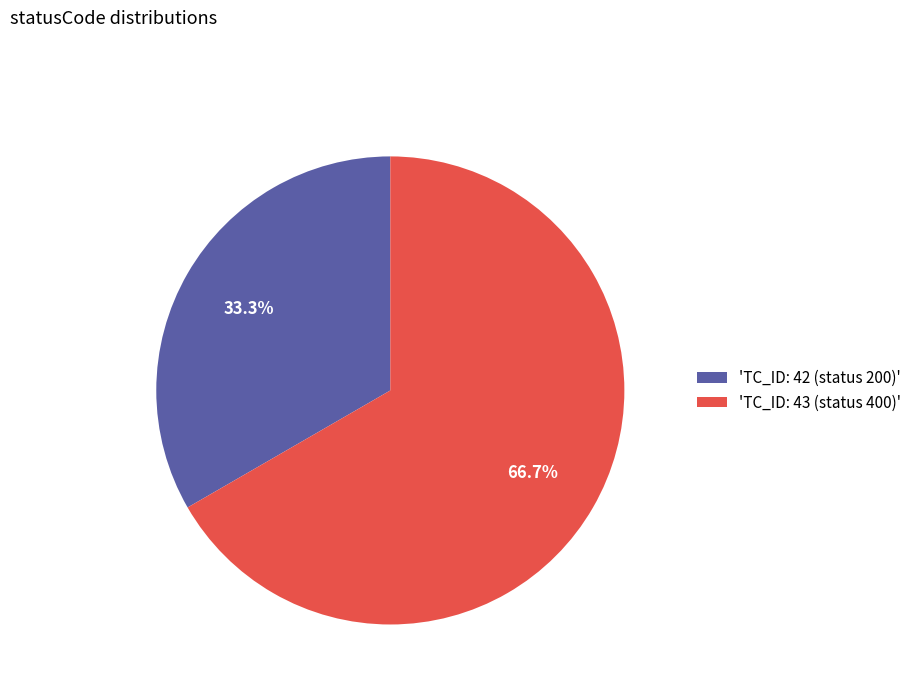

Approximately how many times larger is the value at 'TC_ID: 42 (status 200)' compared to 'TC_ID: 43 (status 400)'?

0.5